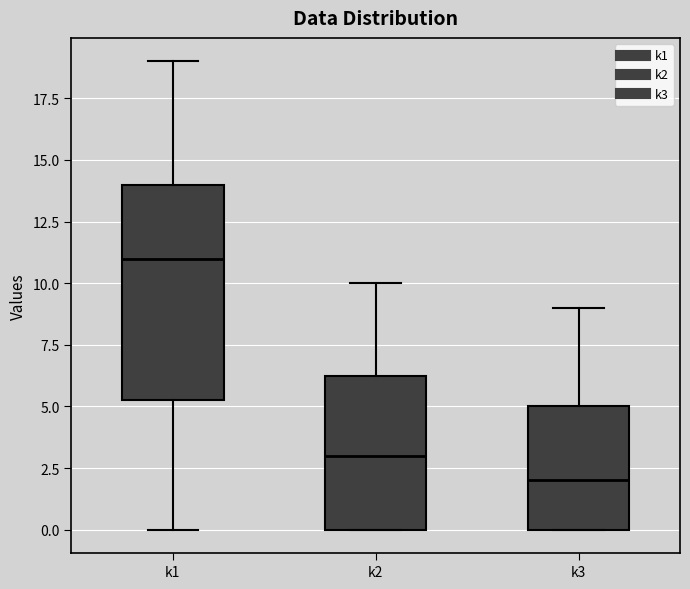

Which box has the highest median line?

k1